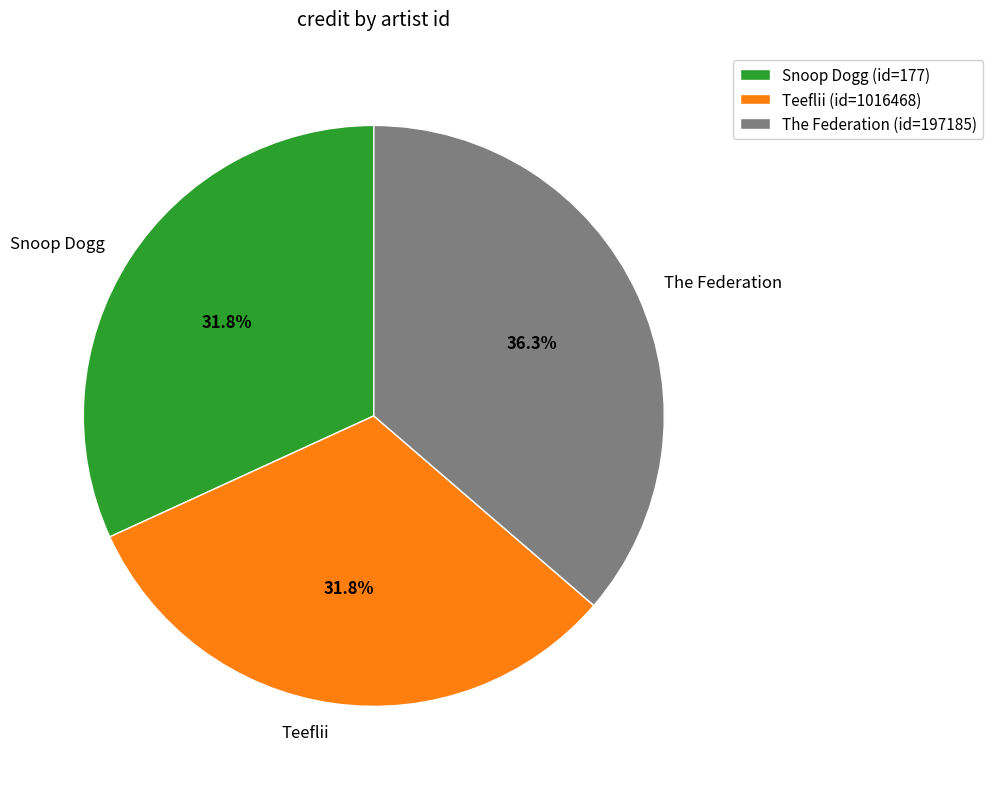

What percentage is NOT represented by The Federation?

63.7%